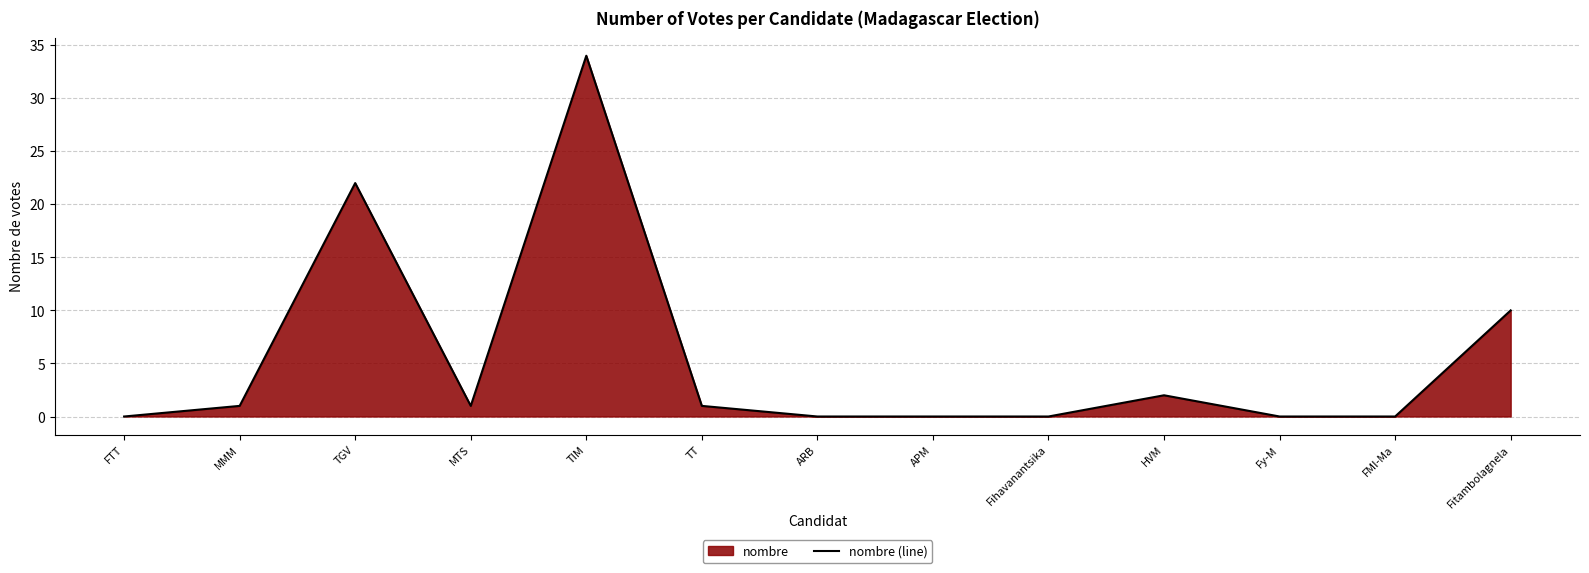

What is the change in value from MMM to APM?

-1